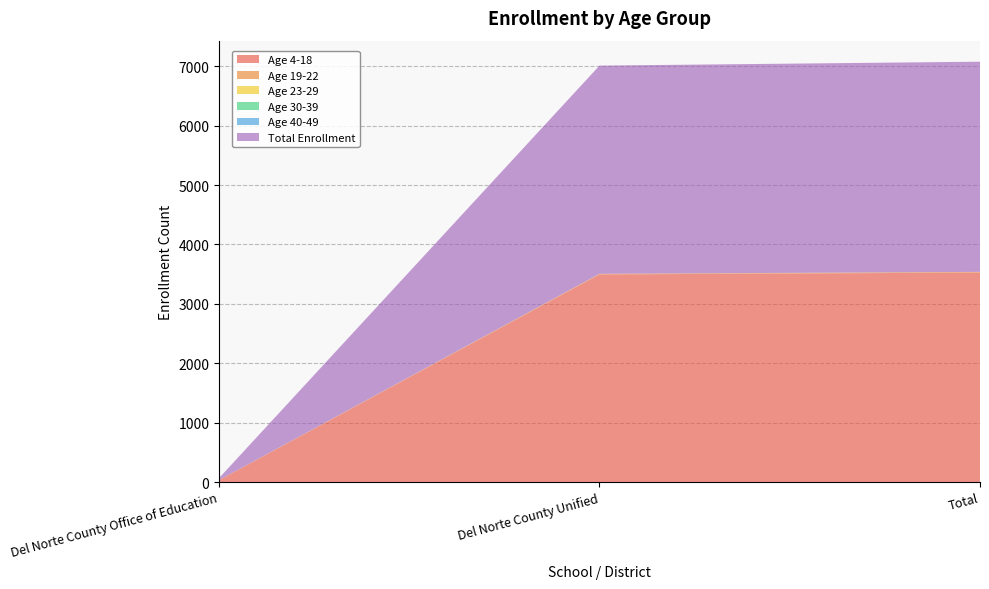

Reading left to right, extract all data points from this chart.

Age 4-18: Del Norte County Office of Education=31	Del Norte County Unified=3496	Total=3527
Age 19-22: Del Norte County Office of Education=2	Del Norte County Unified=10	Total=12
Age 23-29: Del Norte County Office of Education=0	Del Norte County Unified=0	Total=0
Age 30-39: Del Norte County Office of Education=0	Del Norte County Unified=0	Total=0
Age 40-49: Del Norte County Office of Education=0	Del Norte County Unified=0	Total=0
Total Enrollment: Del Norte County Office of Education=33	Del Norte County Unified=3506	Total=3539